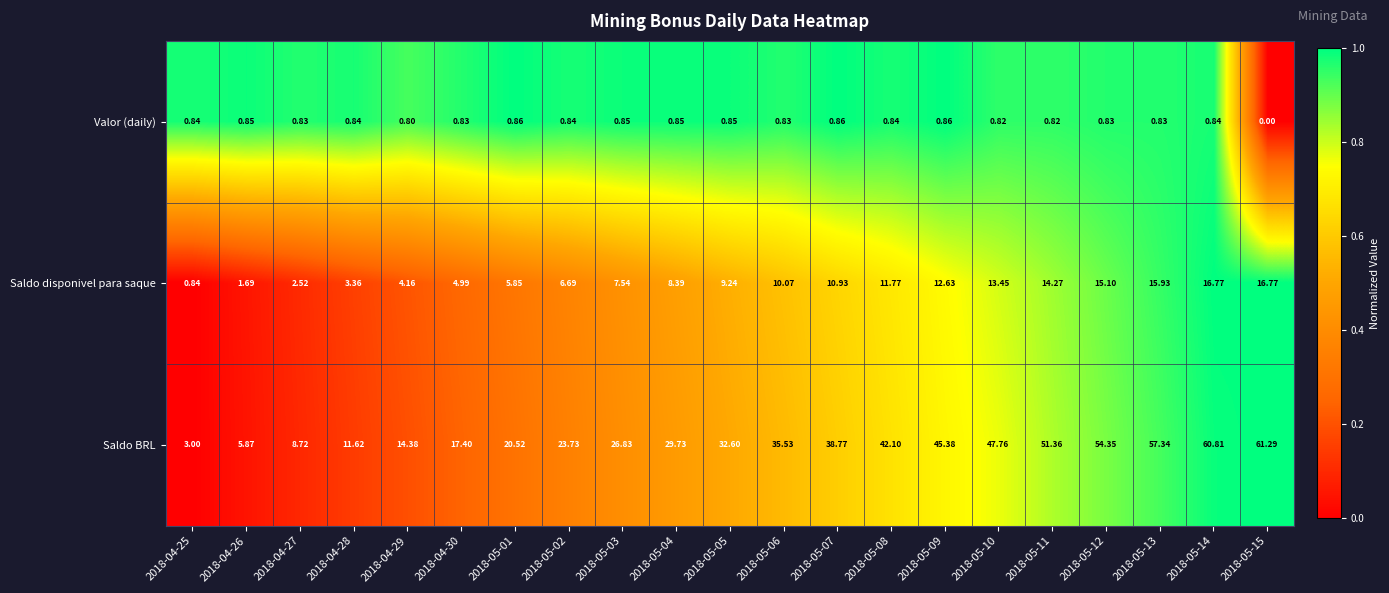

Which series has the largest range (max minus min)?

Saldo BRL